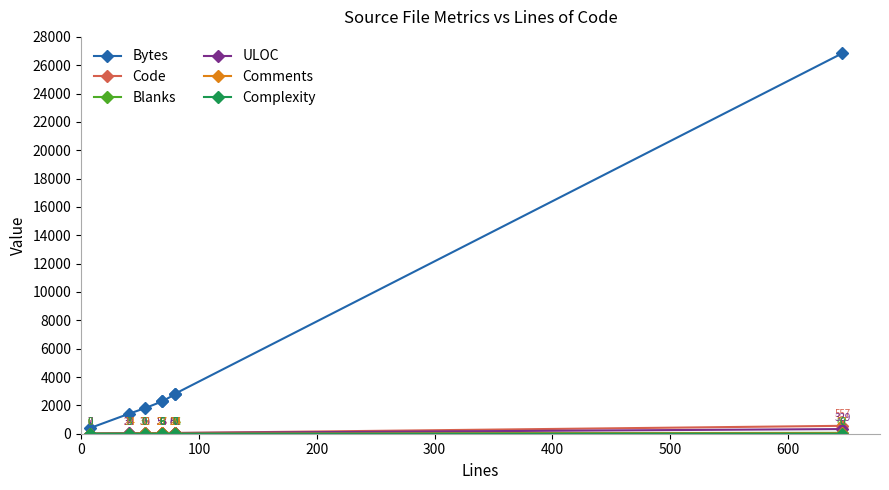

Is it true that Blanks equals 4 at 100?

True